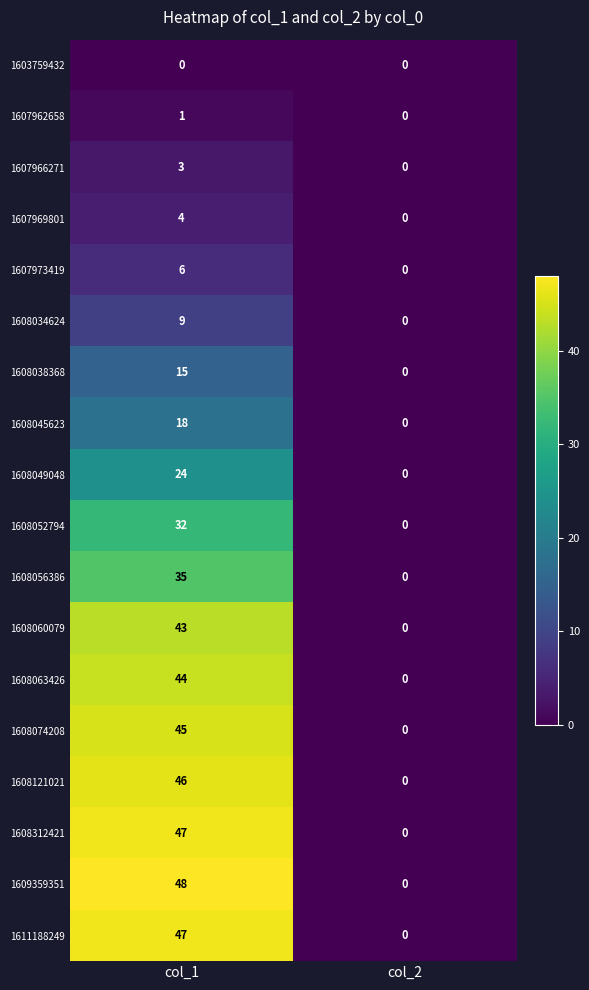

What is the approximate value of 1608052794 at col_1, to the nearest 5?

30